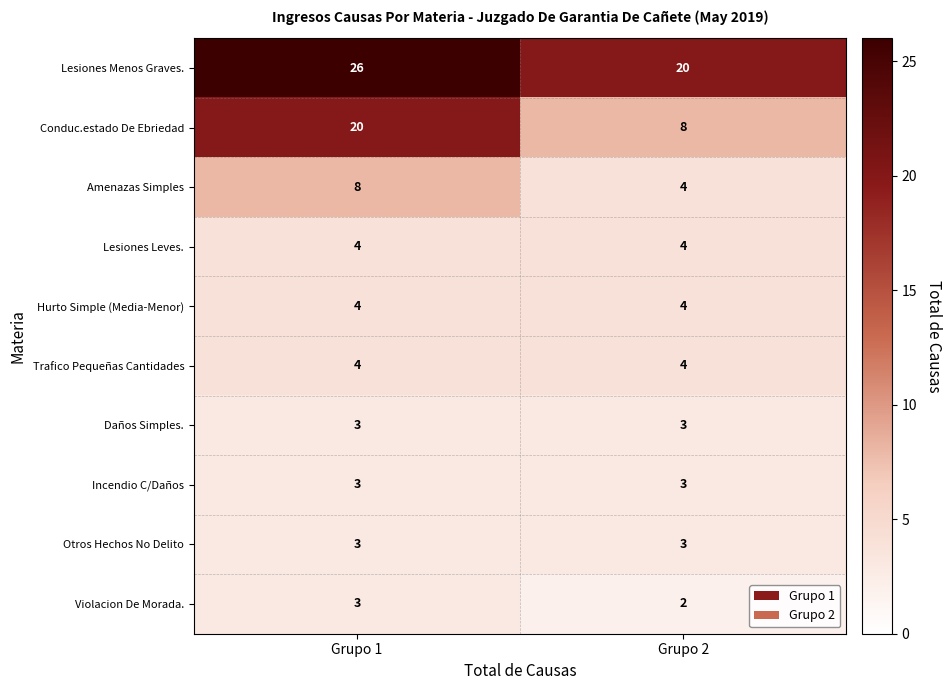

Which category has the lowest value across all series?

Grupo 2